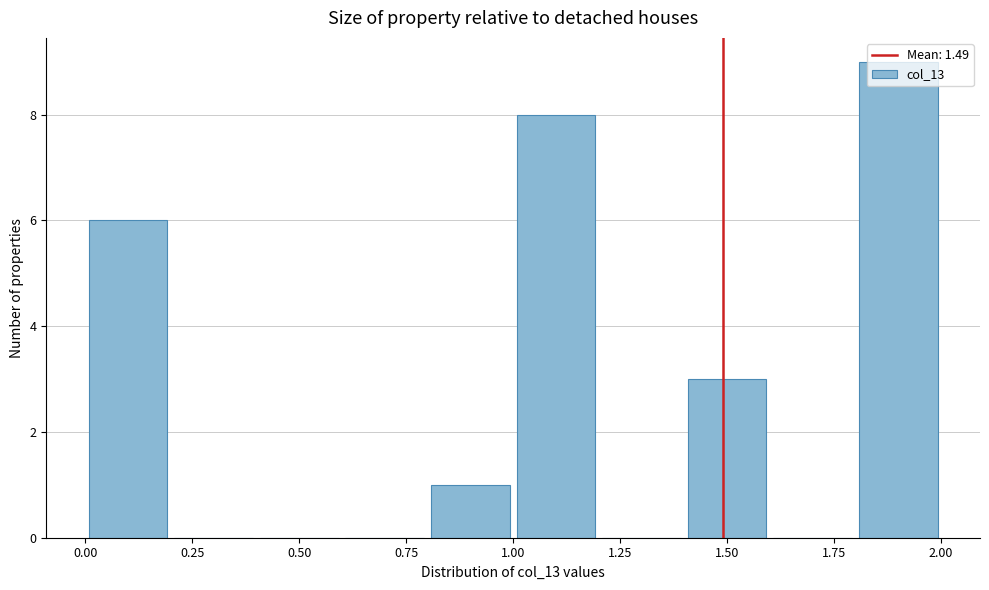

What is the height of the bar covering 1.4 to 1.6 on the x-axis? The values are not printed on the chart, so give them approximately, as read against the axis.

3